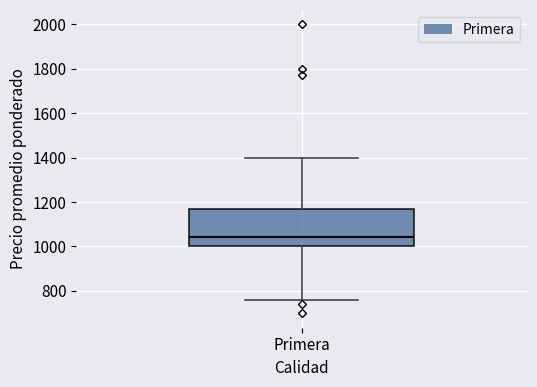

Transcribe this box plot: give where the median line is, the range the box spans, and where the two whiskers end, as read against the y-axis. The values are not printed on the chart, so give them approximately, as read against the axis.

median 1040, box 1000 to 1180, whiskers 760 to 1400